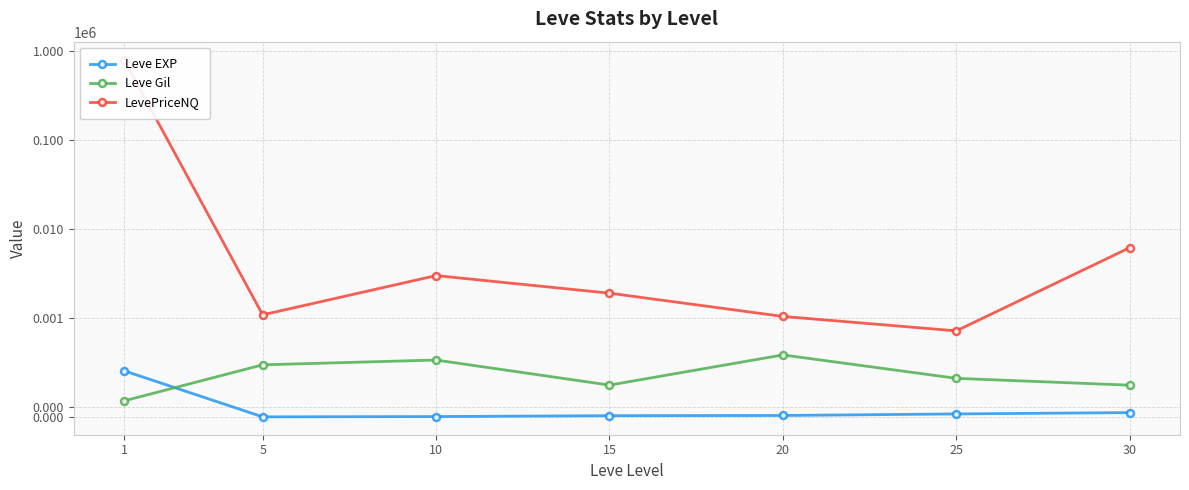

How many lines are shown in the chart?

3